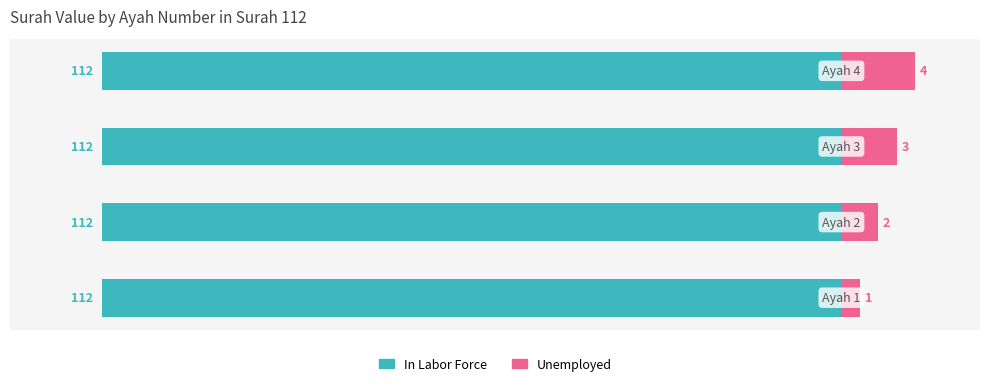

How many groups of bars are there?

4